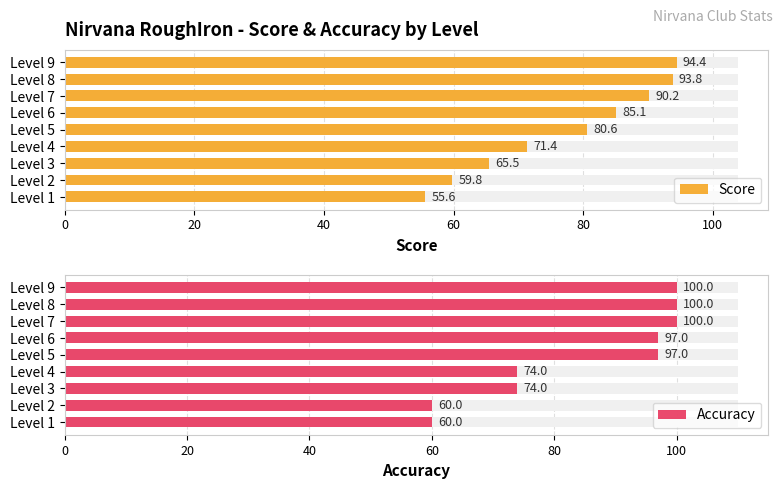

Rank the series at Level 4 from highest to lowest value.

Accuracy, Score